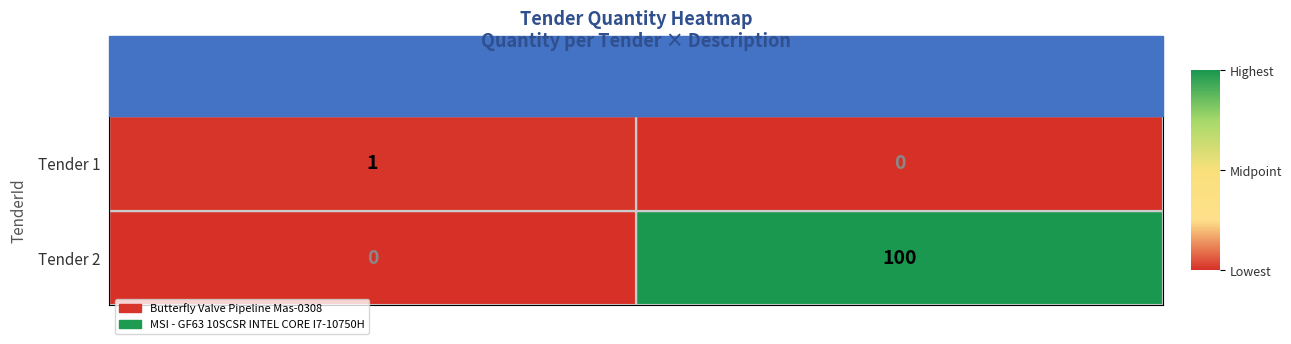

List the series in order of their peak value, lowest first.

Tender 1, Tender 2